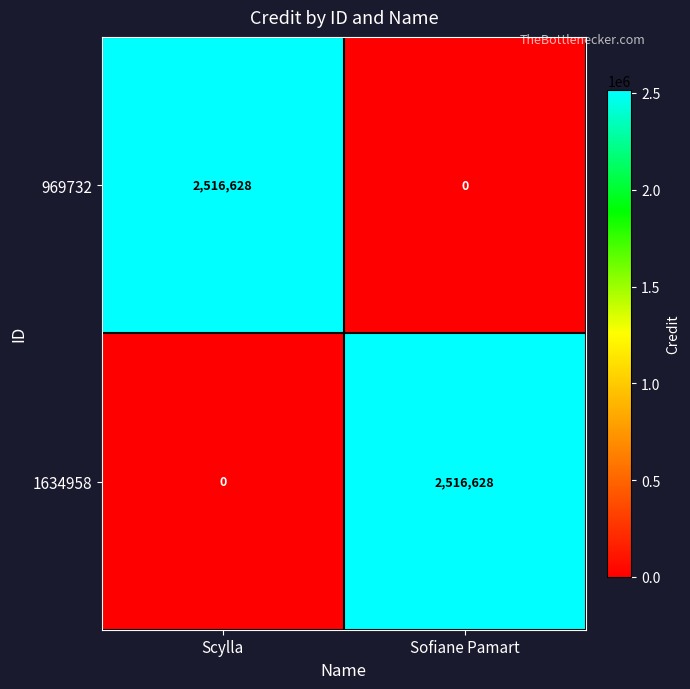

What is the difference between the highest and lowest values at Sofiane Pamart?

2516628